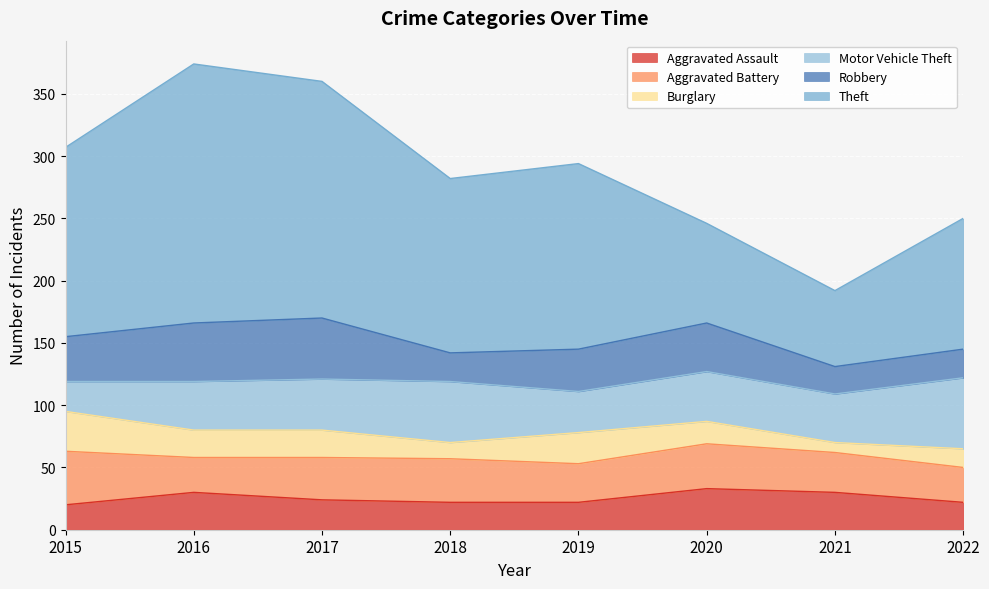

What is the difference between the second highest and minimum values in the Aggravated Battery series?

8